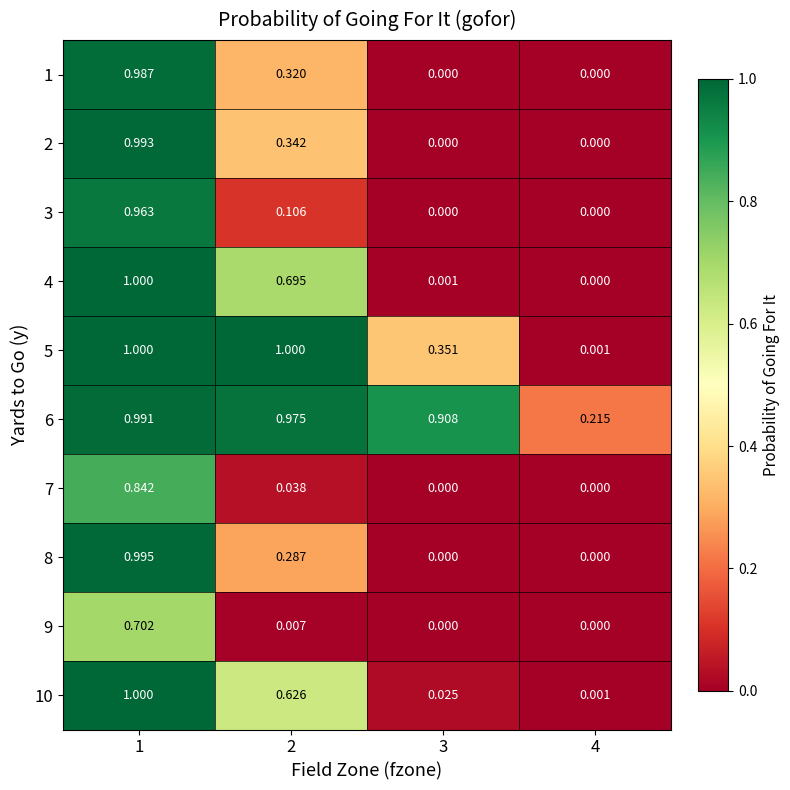

Is the value of 8 at 1 greater than the value of 1 at 3?

Yes